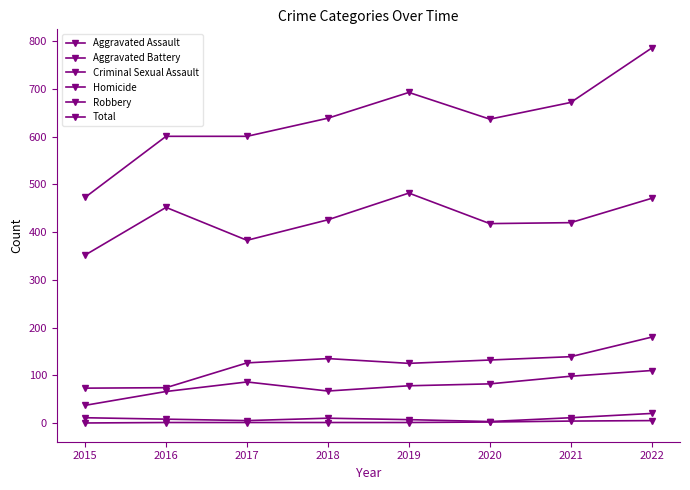

Does the chart have visible grid lines?

No